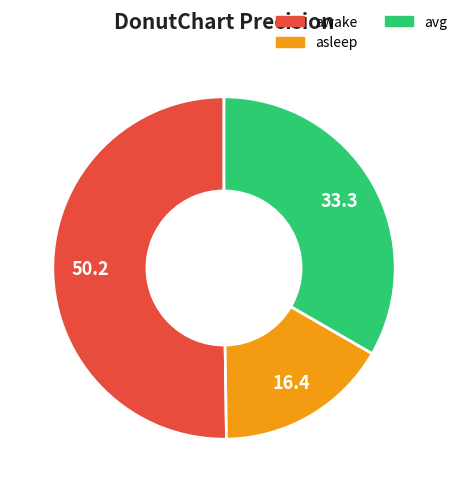

Which slice represents more than half of the pie?

awake